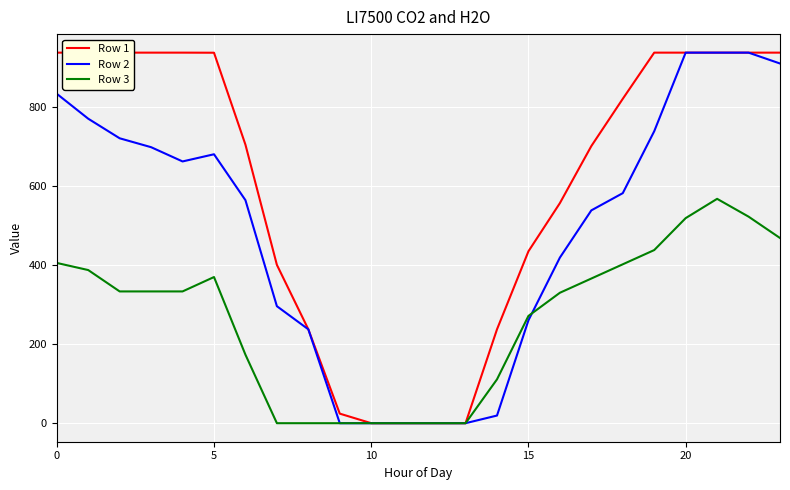

The Row 1 series shows 937.5 at 20. True or false?

True